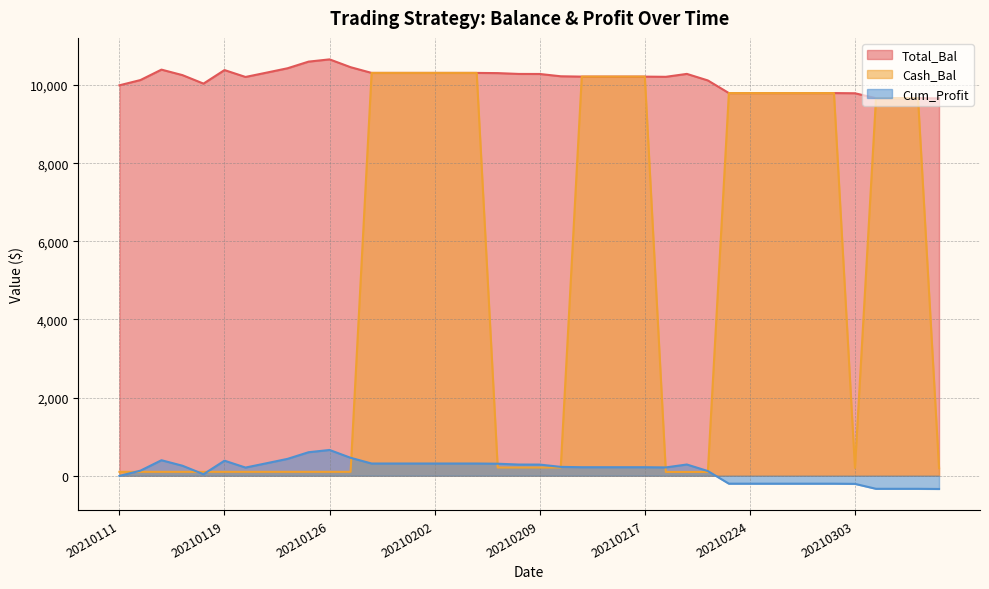

Count the number of categories in the chart.

40